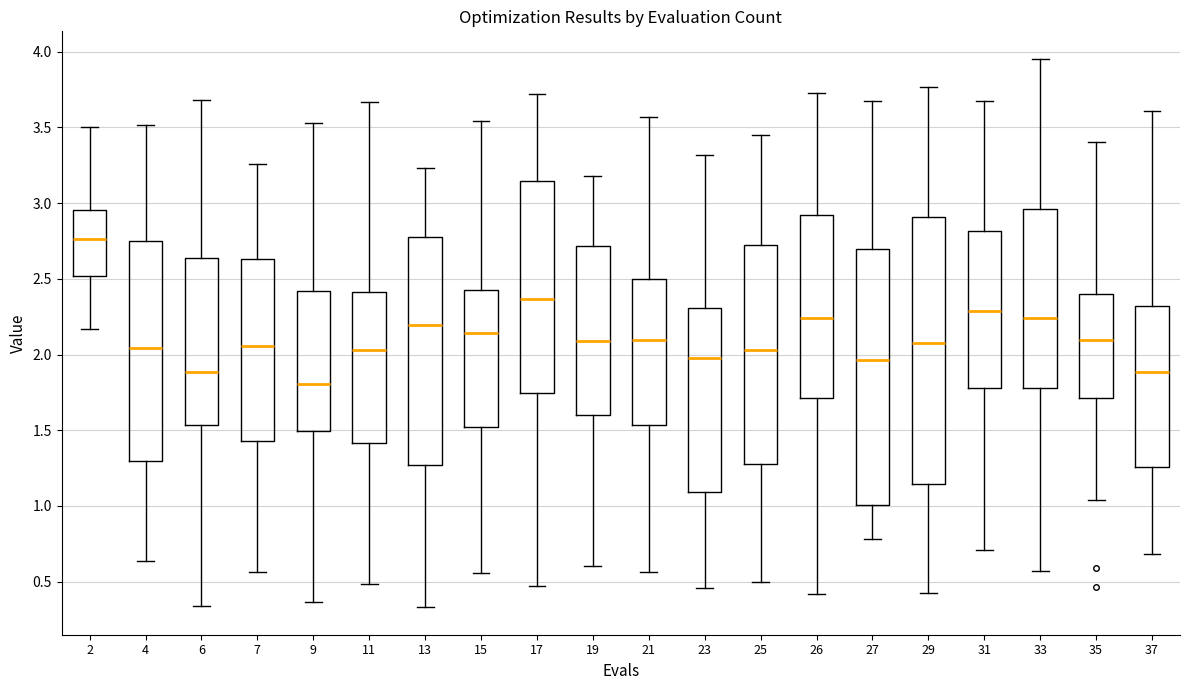

Reading left to right, transcribe this box plot: for each box, give where its median line is, the range the box spans, and where its two whiskers end, as read against the y-axis. The values are not printed on the chart, so give them approximately, as read against the axis.

2: median 2.75, box 2.50 to 2.95, whiskers 2.15 to 3.50
4: median 2.05, box 1.30 to 2.75, whiskers 0.65 to 3.50
6: median 1.90, box 1.55 to 2.65, whiskers 0.35 to 3.70
7: median 2.05, box 1.45 to 2.65, whiskers 0.55 to 3.25
9: median 1.80, box 1.50 to 2.40, whiskers 0.35 to 3.55
11: median 2.05, box 1.40 to 2.40, whiskers 0.50 to 3.65
13: median 2.20, box 1.25 to 2.80, whiskers 0.35 to 3.25
15: median 2.15, box 1.50 to 2.45, whiskers 0.55 to 3.55
17: median 2.35, box 1.75 to 3.15, whiskers 0.45 to 3.70
19: median 2.10, box 1.60 to 2.70, whiskers 0.60 to 3.20
21: median 2.10, box 1.55 to 2.50, whiskers 0.55 to 3.55
23: median 1.95, box 1.10 to 2.30, whiskers 0.45 to 3.30
25: median 2.05, box 1.30 to 2.70, whiskers 0.50 to 3.45
26: median 2.25, box 1.70 to 2.90, whiskers 0.40 to 3.75
27: median 1.95, box 1.00 to 2.70, whiskers 0.80 to 3.70
29: median 2.10, box 1.15 to 2.90, whiskers 0.45 to 3.75
31: median 2.30, box 1.80 to 2.80, whiskers 0.70 to 3.65
33: median 2.25, box 1.80 to 2.95, whiskers 0.55 to 3.95
35: median 2.10, box 1.70 to 2.40, whiskers 1.05 to 3.40
37: median 1.90, box 1.25 to 2.30, whiskers 0.70 to 3.60